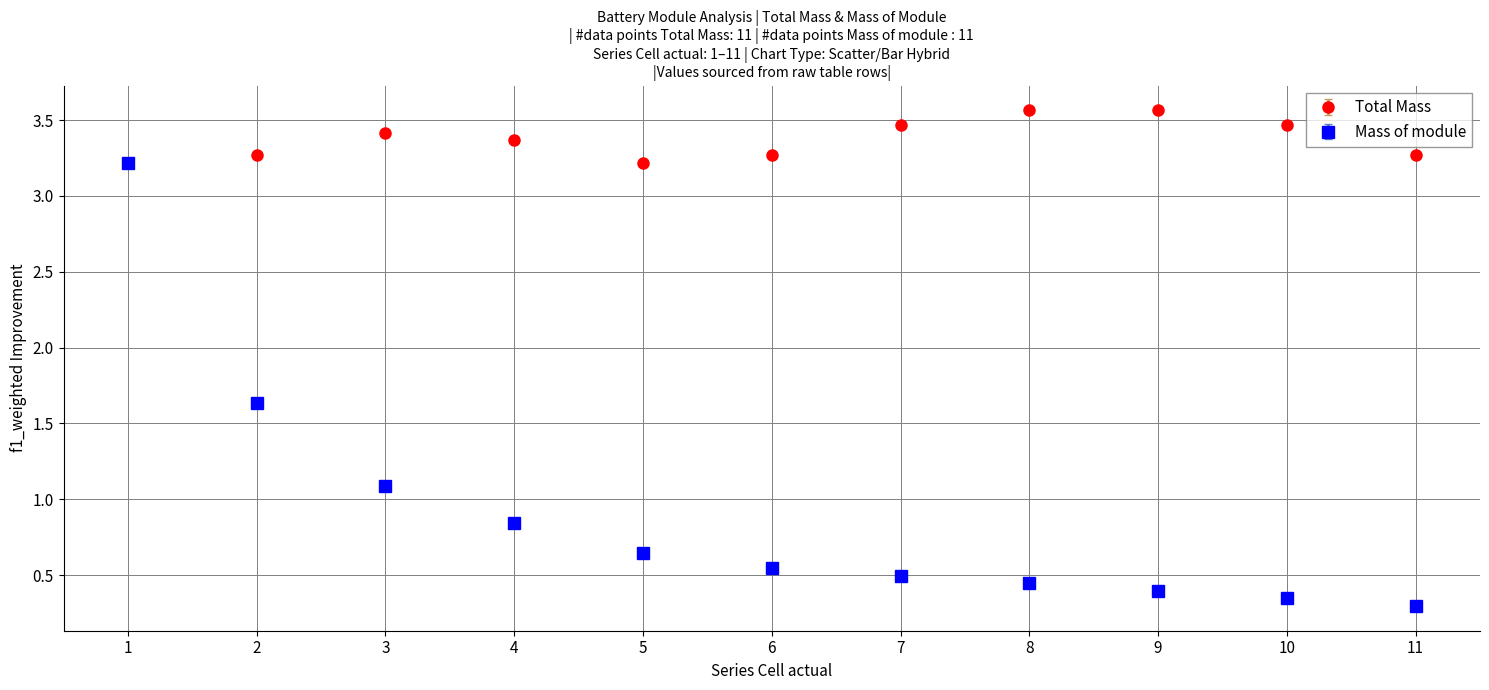

The Mass of module series shows 0.8 at 2. True or false?

False